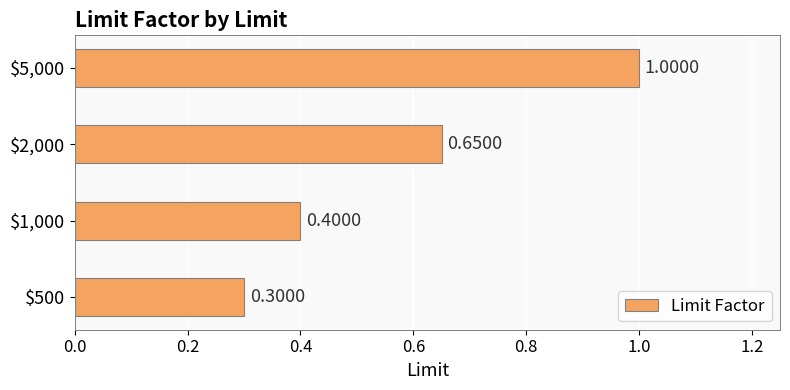

What is the average value?

0.6